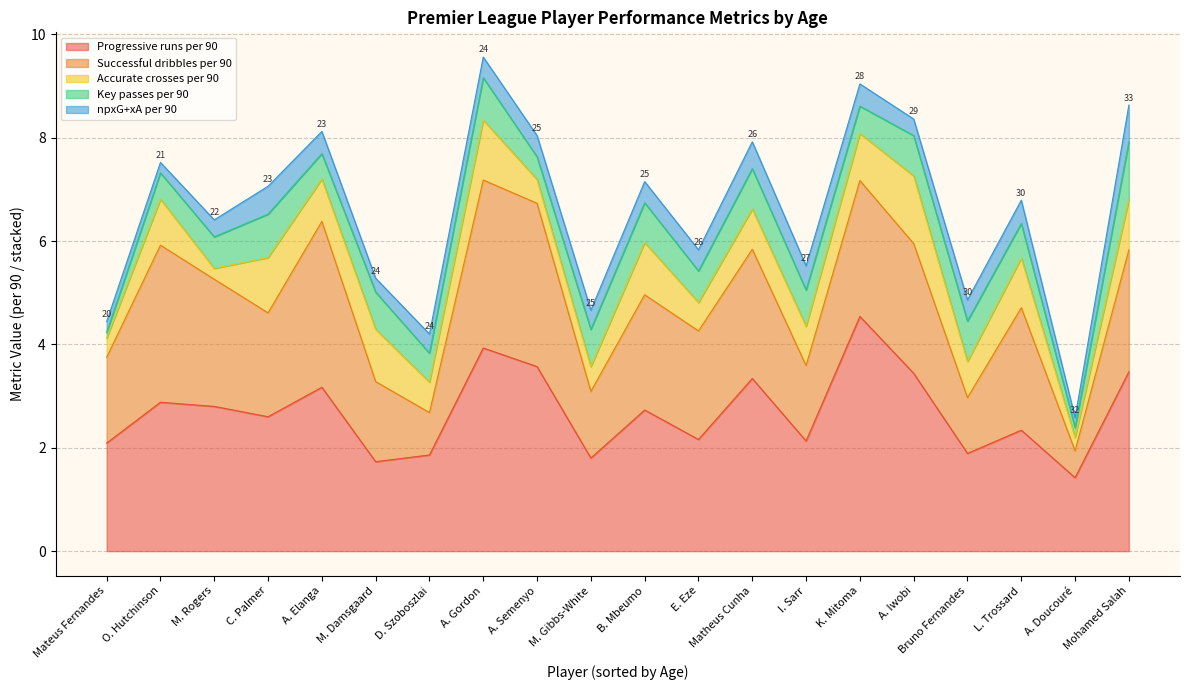

Count the number of data series in this chart.

5